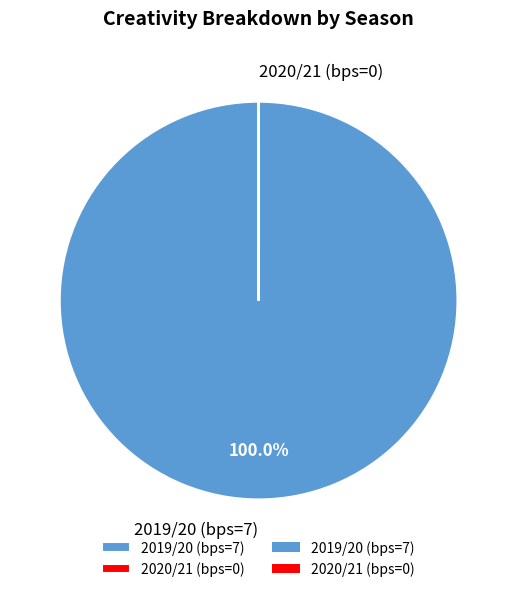

Which category has the biggest portion of the pie?

2019/20 (bps=7)